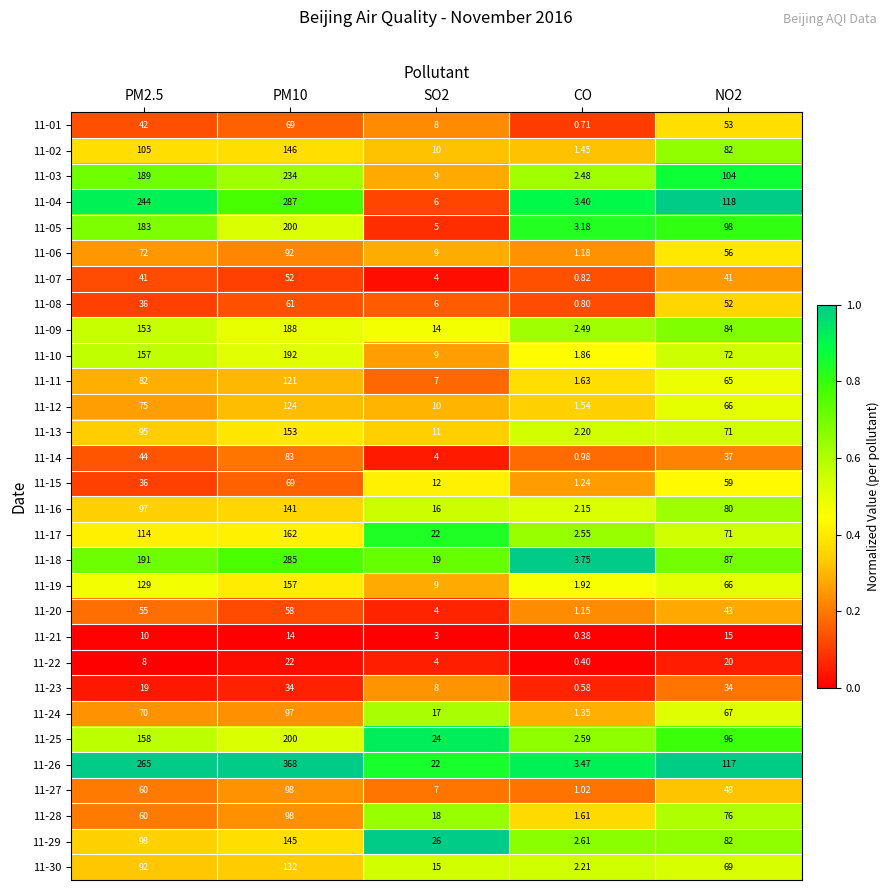

Is the value of 11-01 at PM2.5 greater than the value of 11-10 at PM2.5?

No